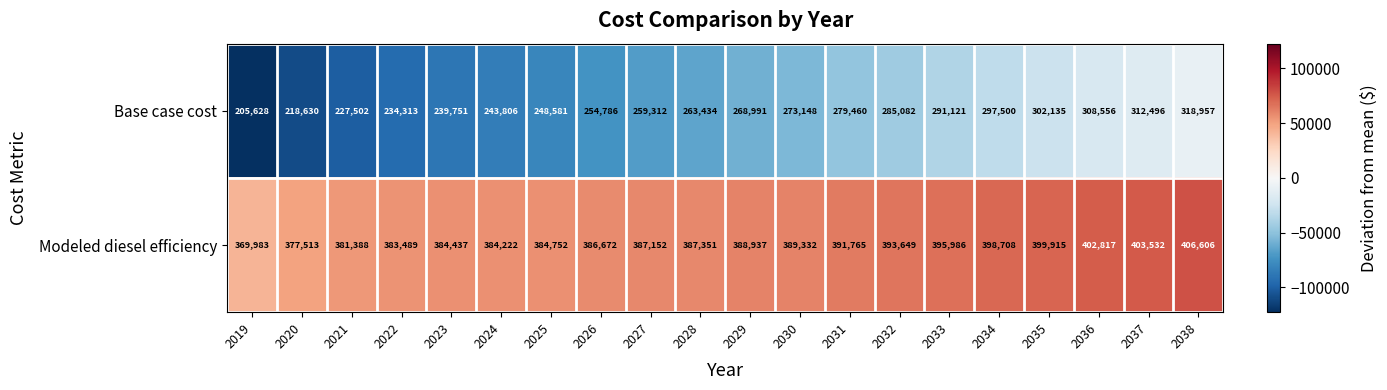

At which category is the sum across all series the highest?

2038